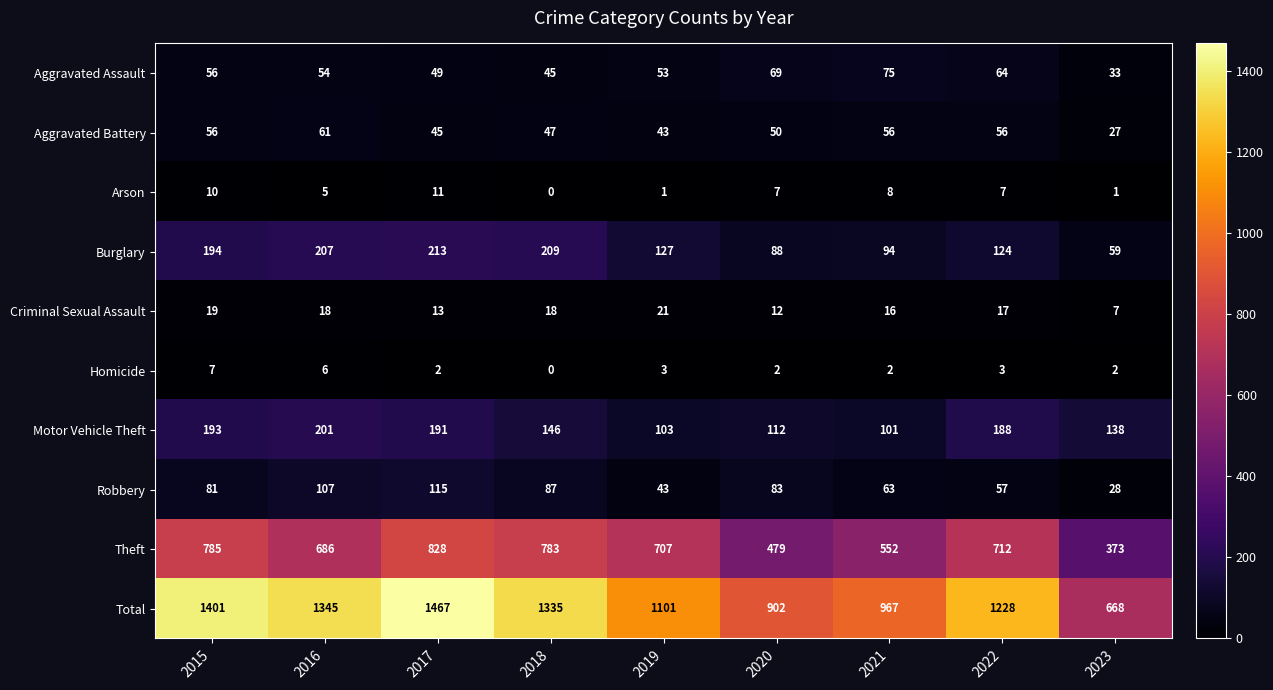

How many distinct data groups are displayed?

10